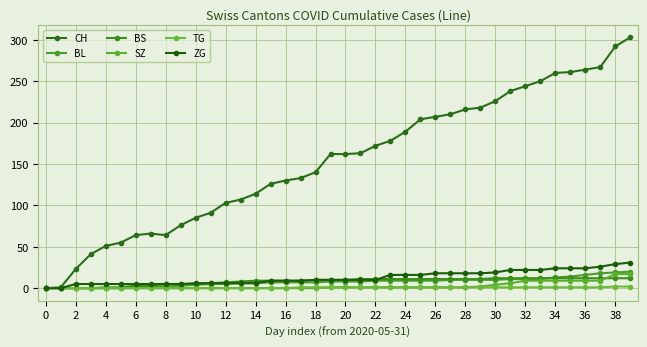

How many lines are shown in the chart?

6